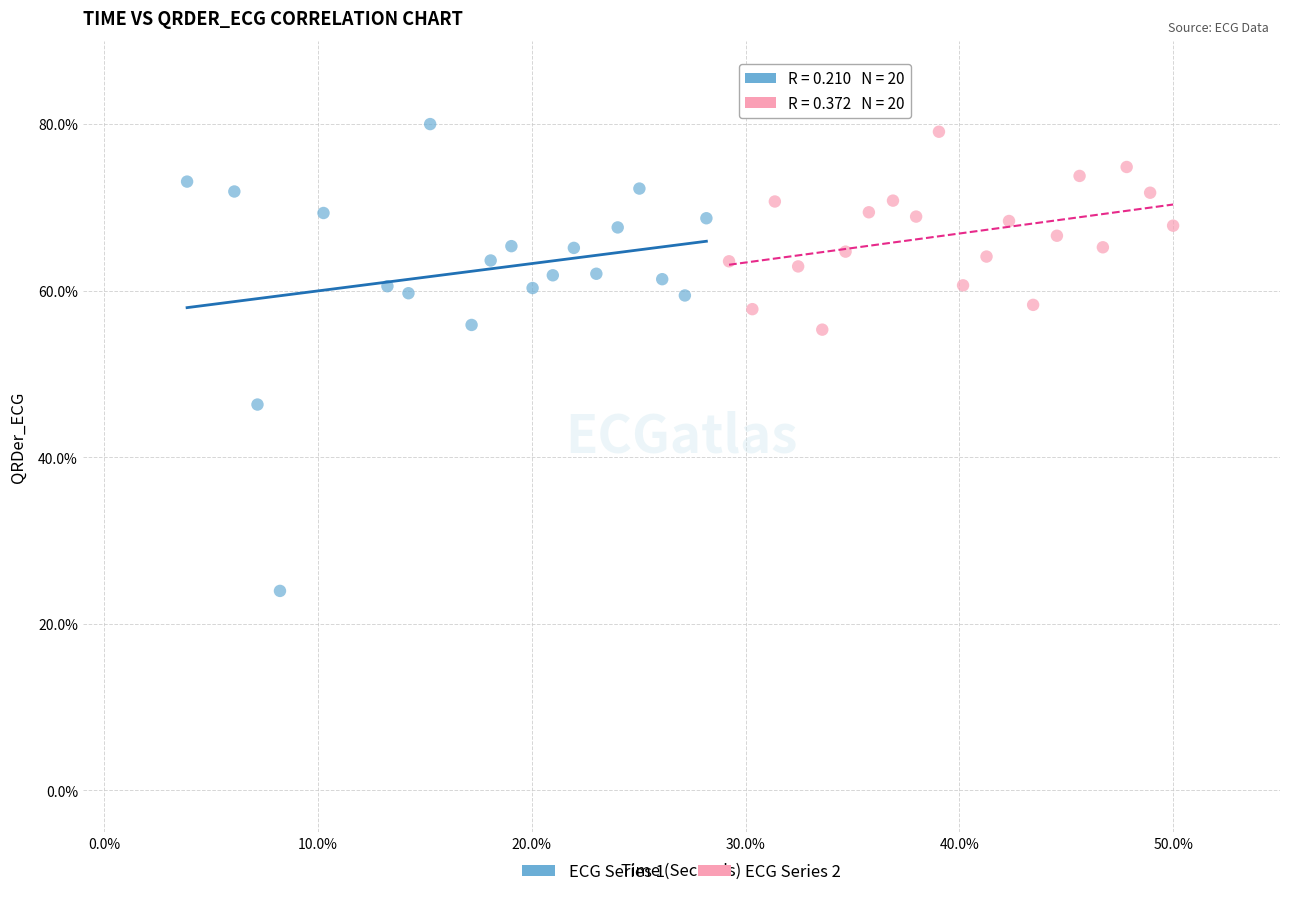

What are all the series names shown in the legend?

ECG Series 1, ECG Series 2